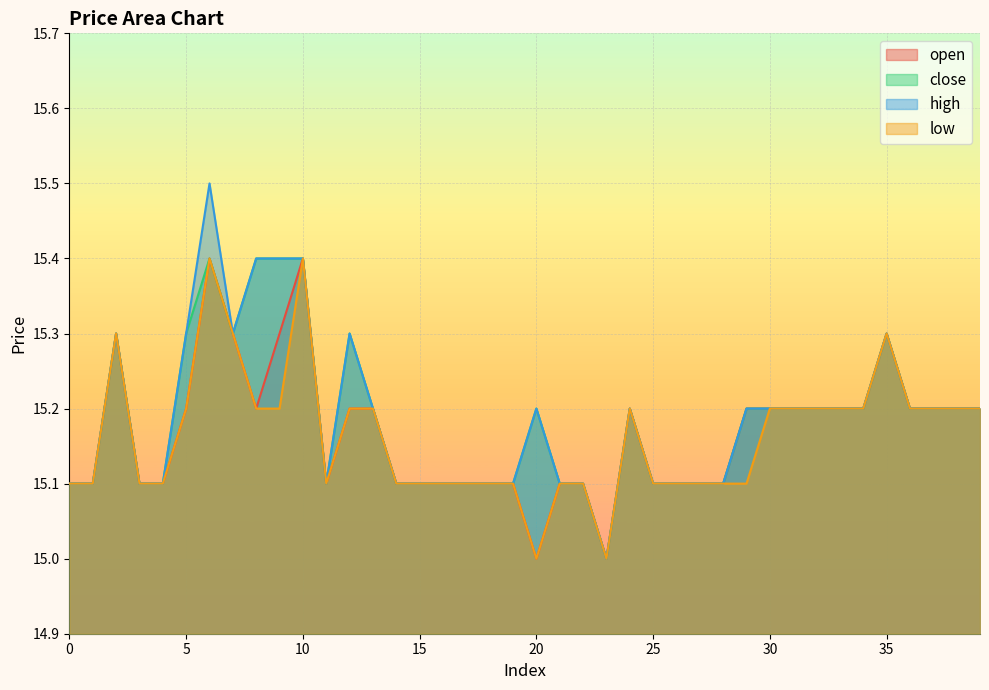

What is the value of the low point at the 39th from the left?

15.2